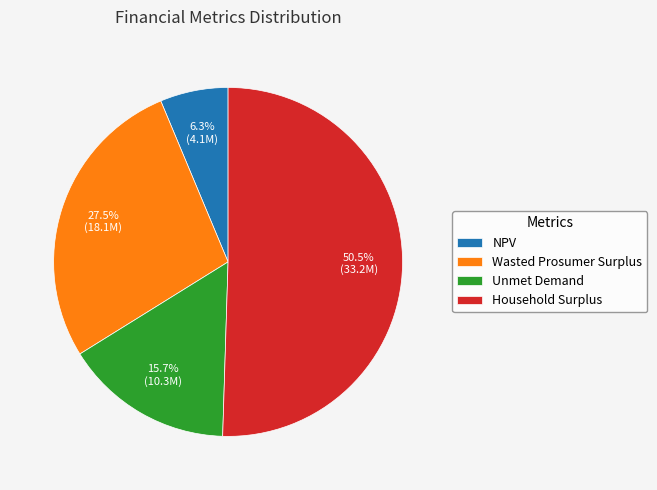

Rank the categories by value from lowest to highest.

NPV, Unmet Demand, Wasted Prosumer Surplus, Household Surplus